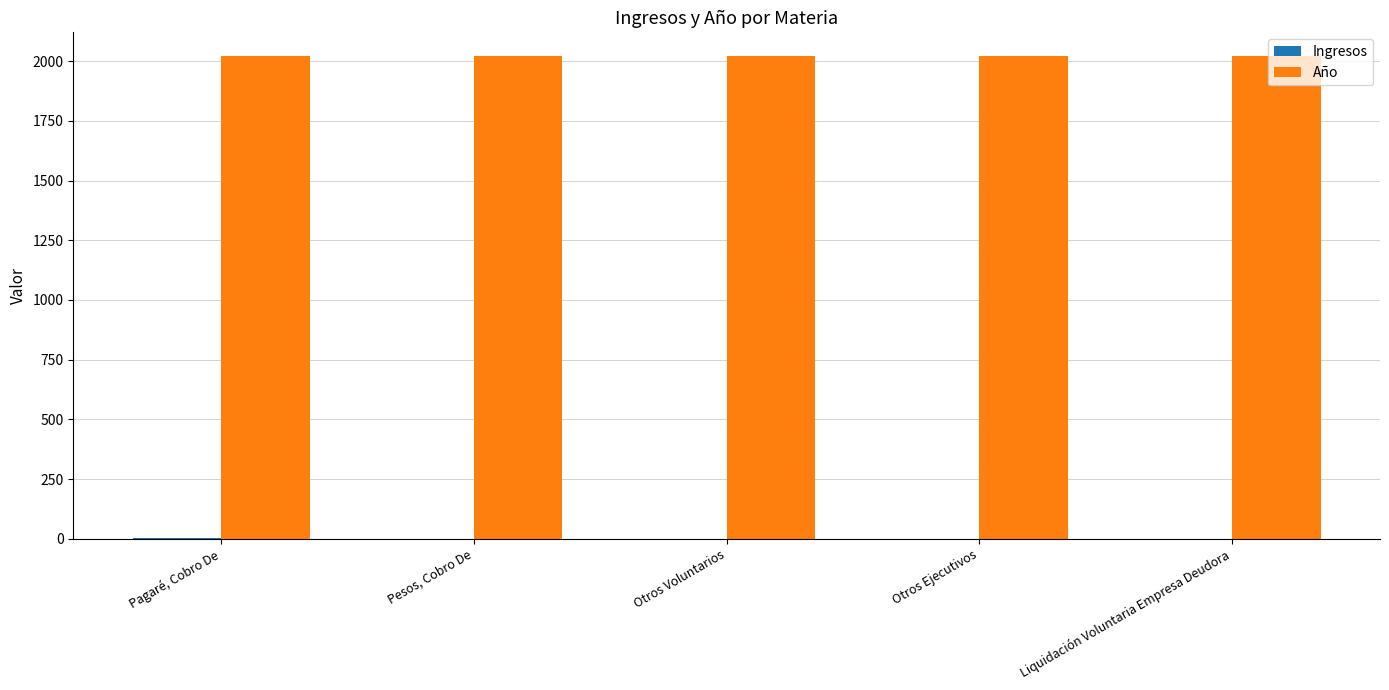

Are the bars horizontal?

No